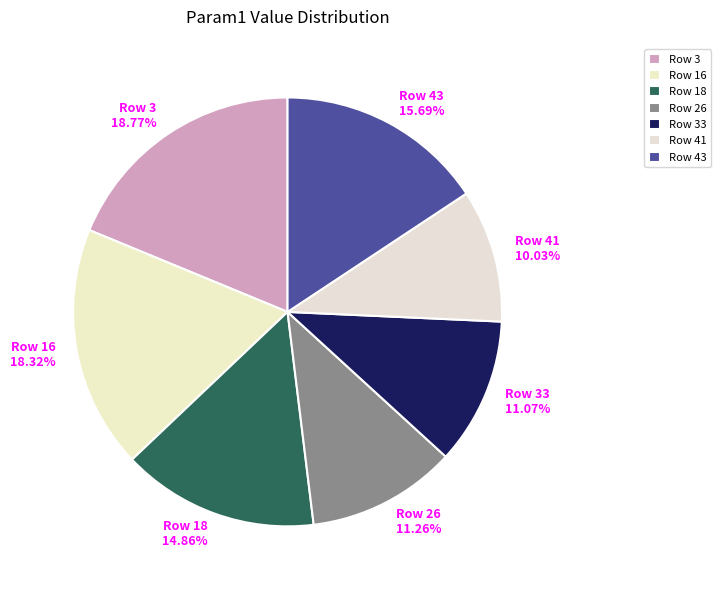

Combined, do Row 33 11.07% and Row 16 18.32% account for over 50%?

No